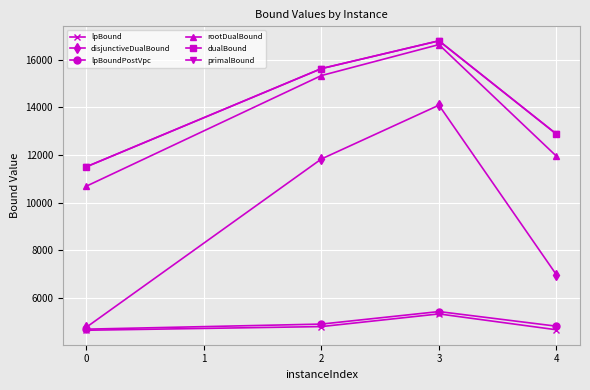

Where is the first local maximum for dualBound?

3